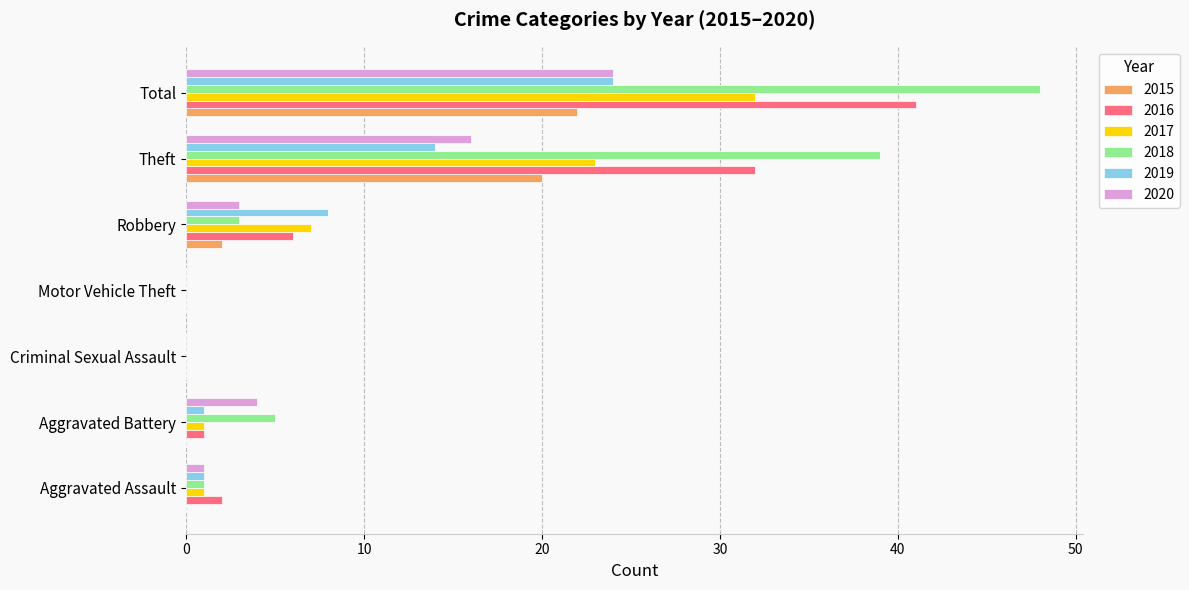

What is the greatest value displayed?

48